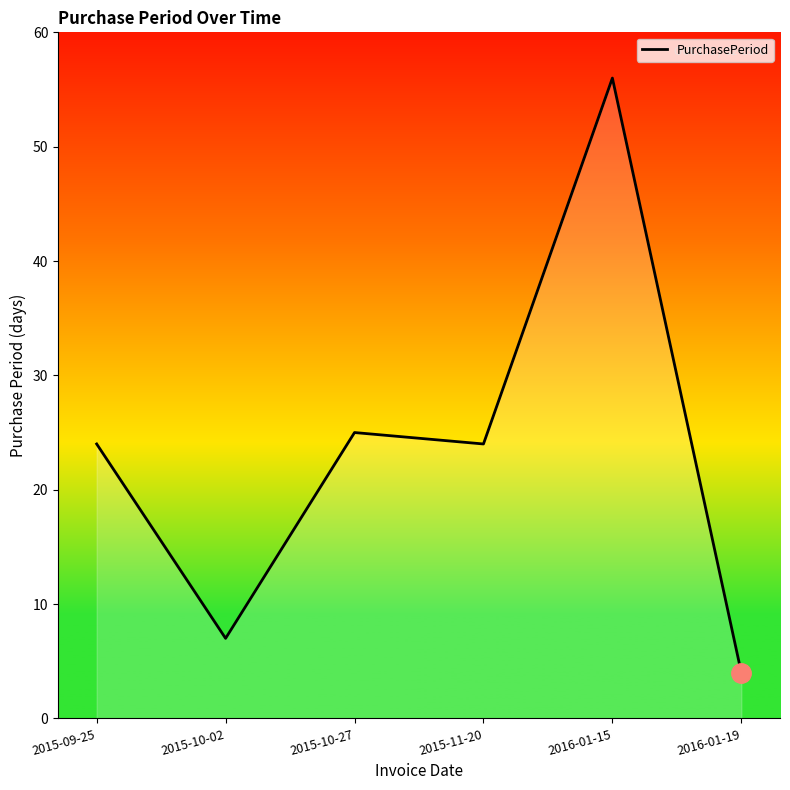

What position from the right is 2015-09-25?

6